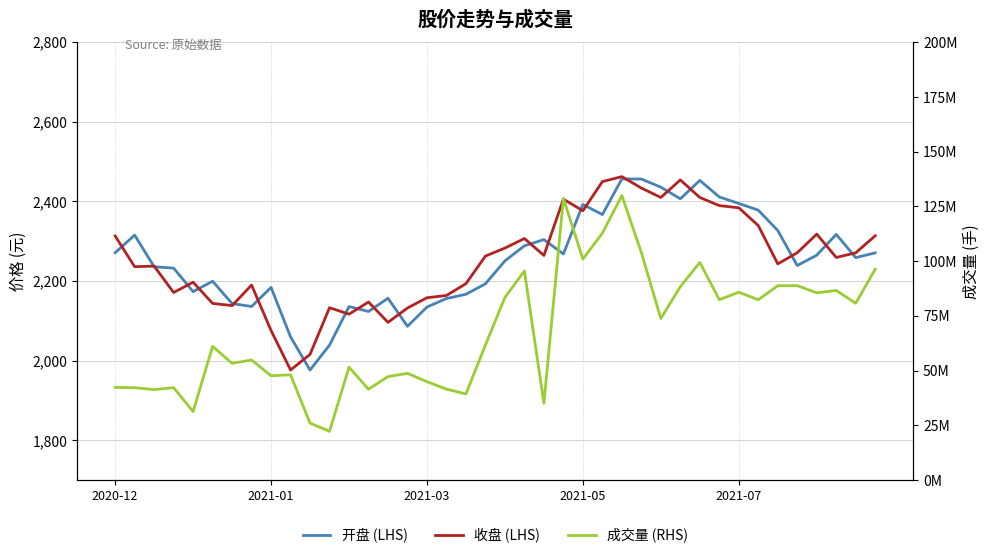

What are all the series names shown in the legend?

开盘 (LHS), 收盘 (LHS), 成交量 (RHS)